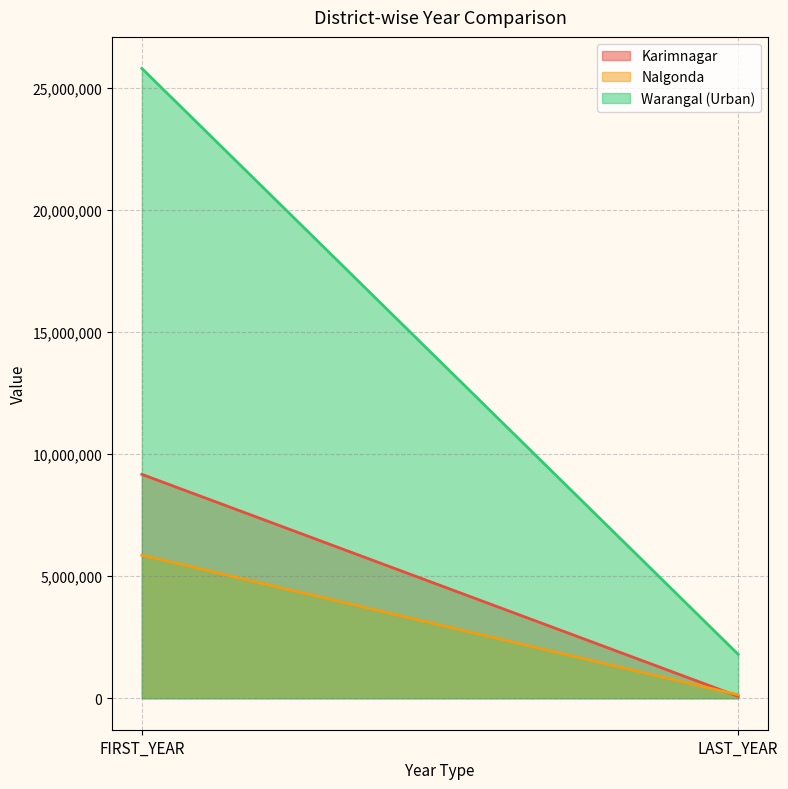

At which category is the sum across all series the highest?

FIRST_YEAR